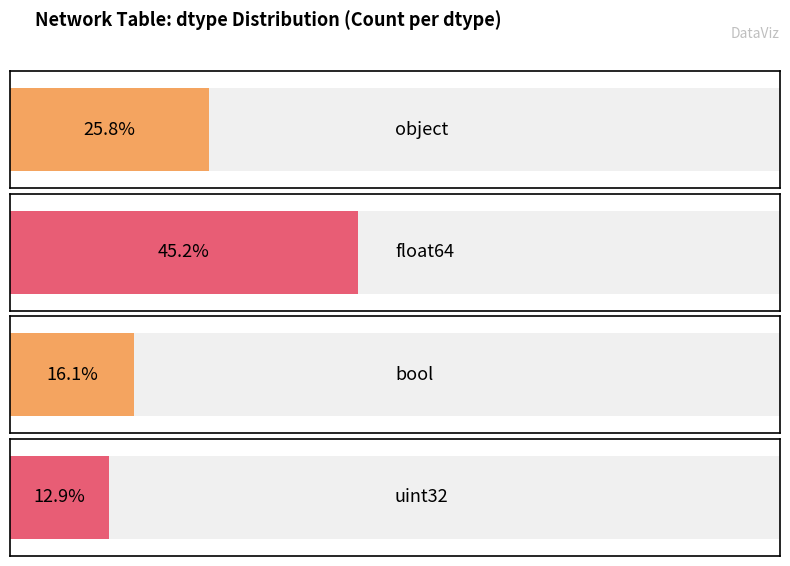

List the labels in order of value, smallest first.

uint32, bool, object, float64